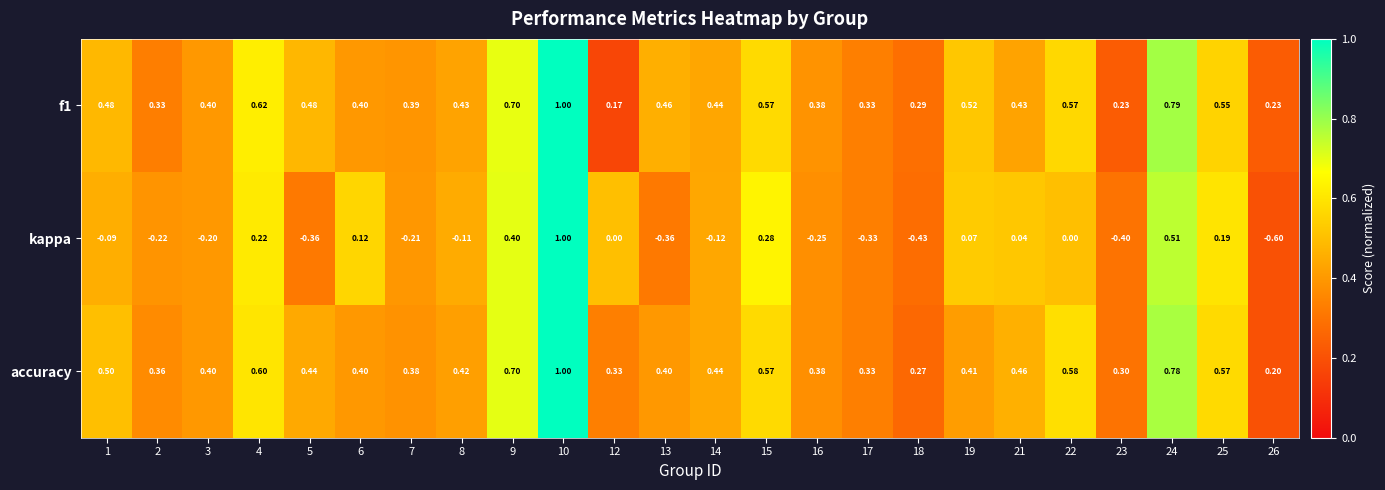

Which series has the widest spread of values?

kappa